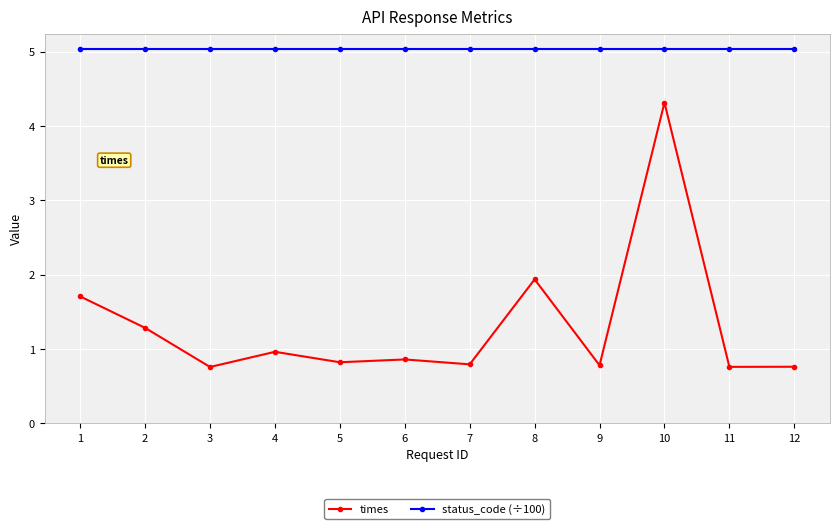

At which category does times reach its first local peak?

4